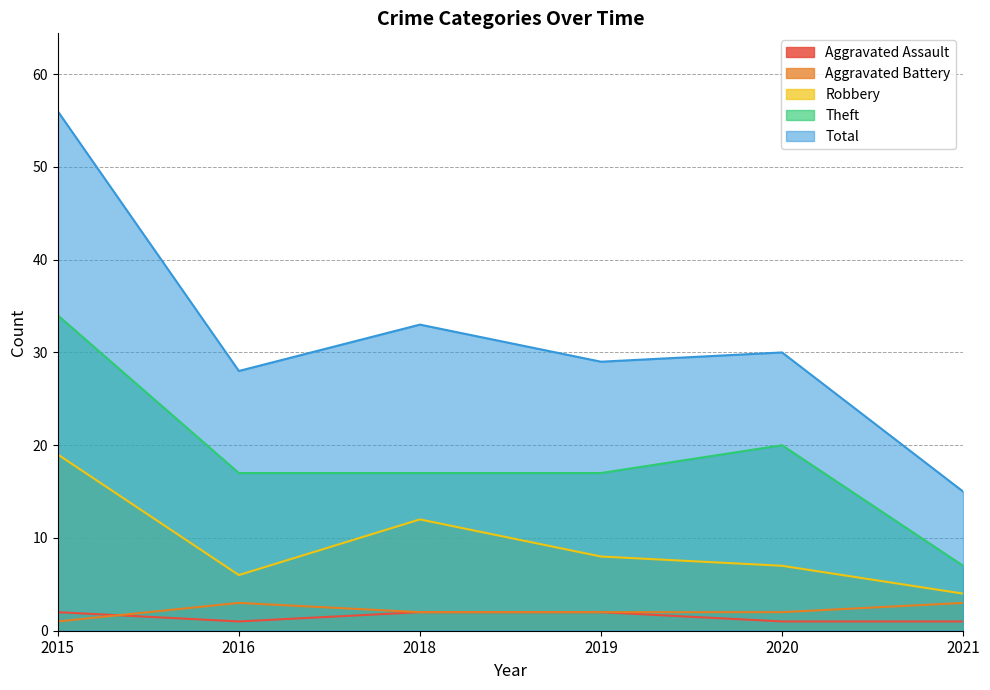

What is the value of the Total point at the 1st from the left?

56